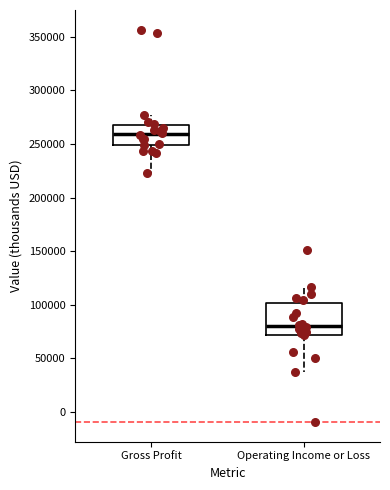

Reading left to right, transcribe this box plot: for each box, give where its median line is, the range the box spans, and where its two whiskers end, as read against the y-axis. The values are not printed on the chart, so give them approximately, as read against the axis.

Gross Profit: median 260000, box 250000 to 270000, whiskers 225000 to 275000
Operating Income or Loss: median 80000, box 70000 to 100000, whiskers 35000 to 115000